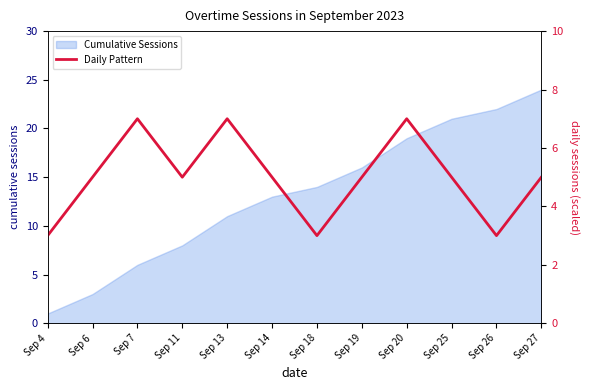

How many categories are shown in the chart?

12